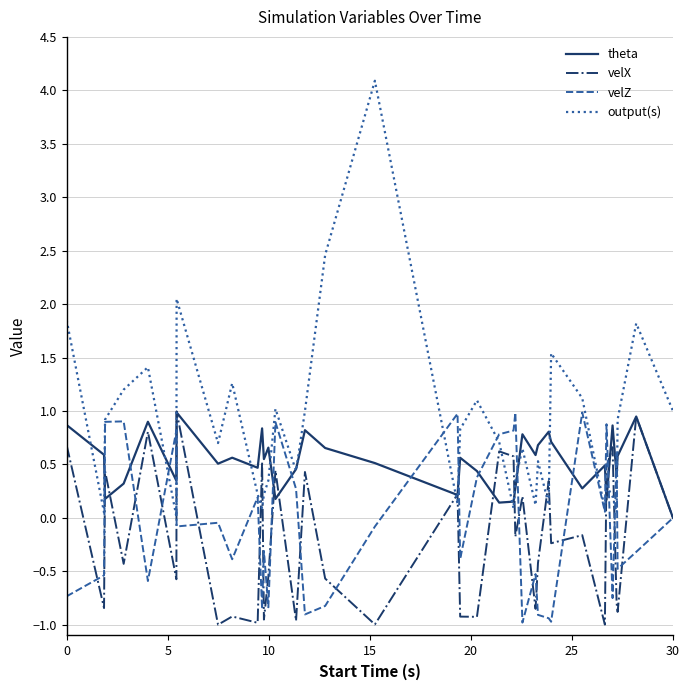

What is the maximum value shown in the chart?

4.1